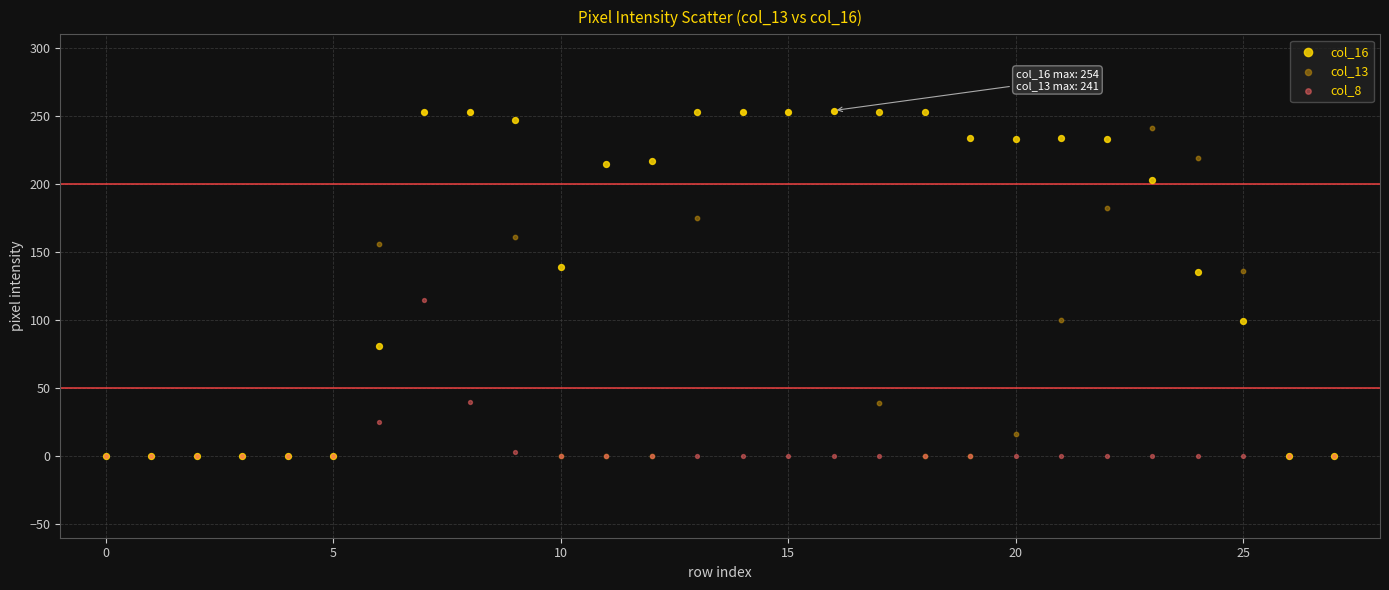

What are all the series names shown in the legend?

col_16, col_13, col_8